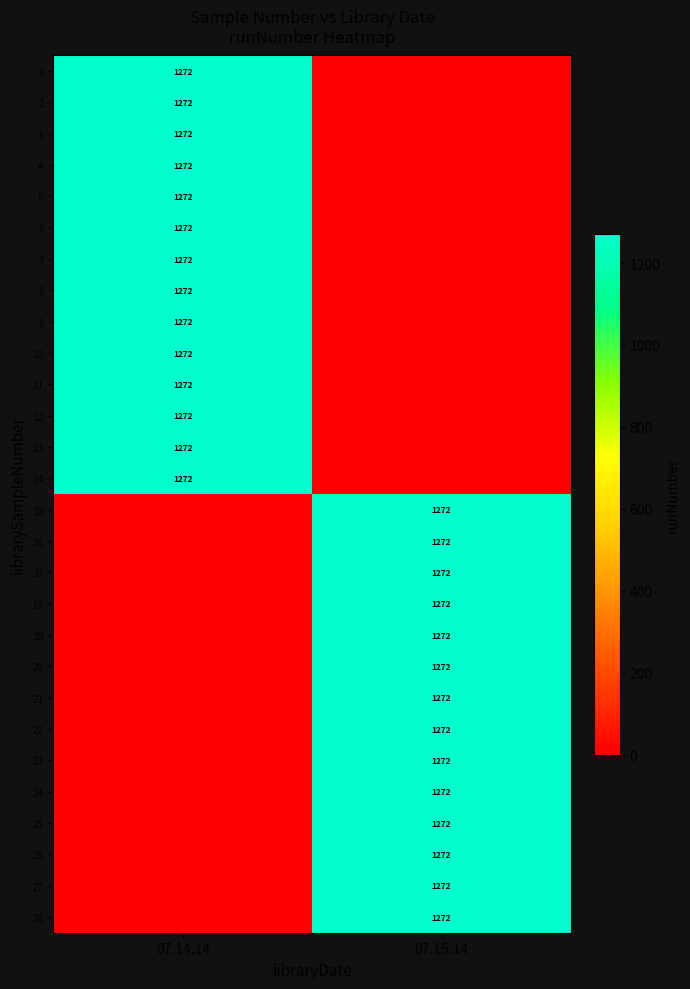

The value of 22 at 07.15.14 is 1272. True or false?

True